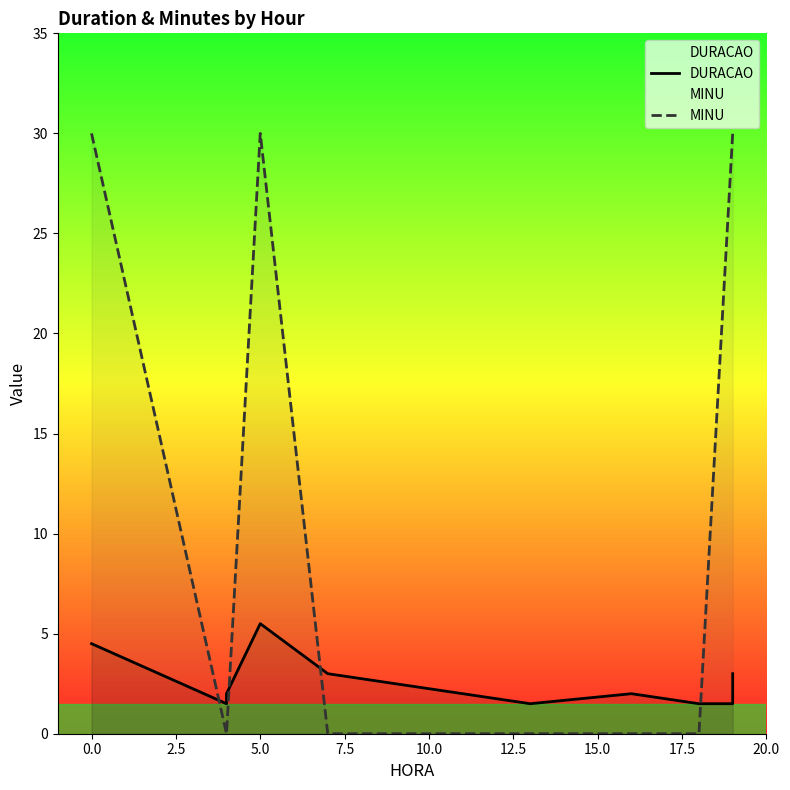

Which series has the largest range (max minus min)?

MINU